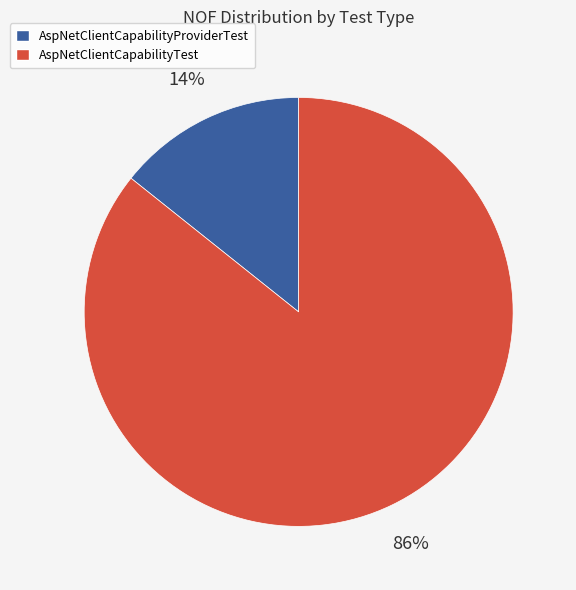

How many segments does this pie chart have?

2